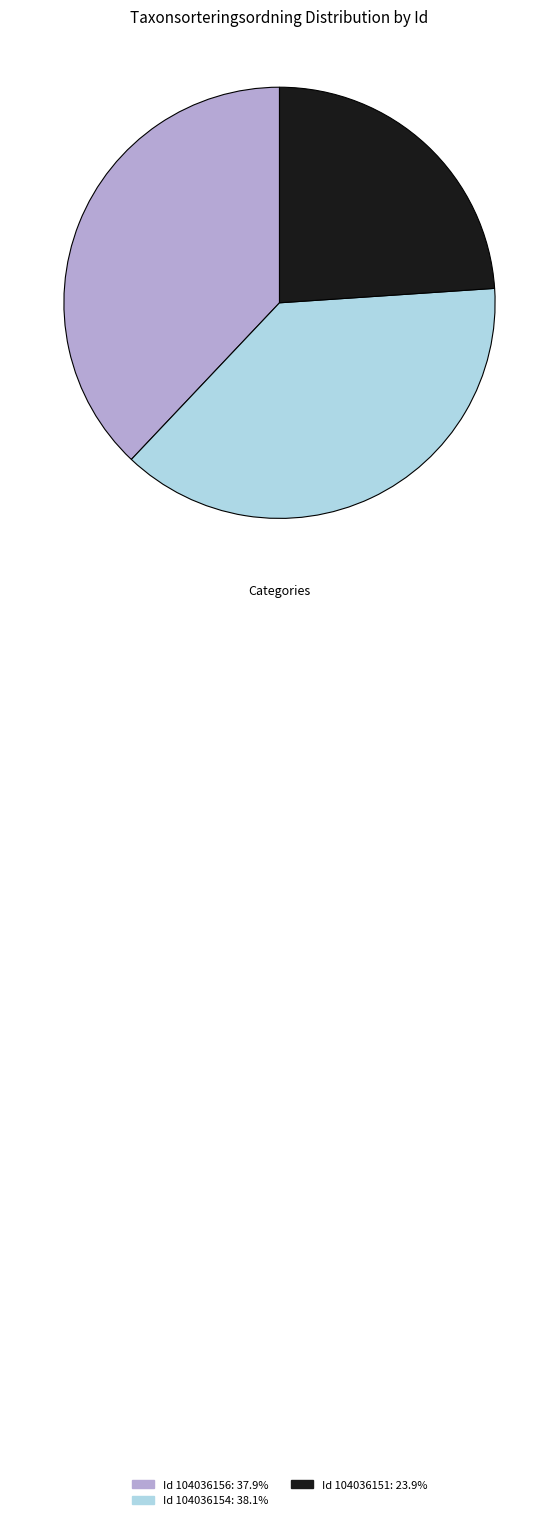

Combined, do Id 104036151: 23.9% and Id 104036154: 38.1% account for over 50%?

Yes